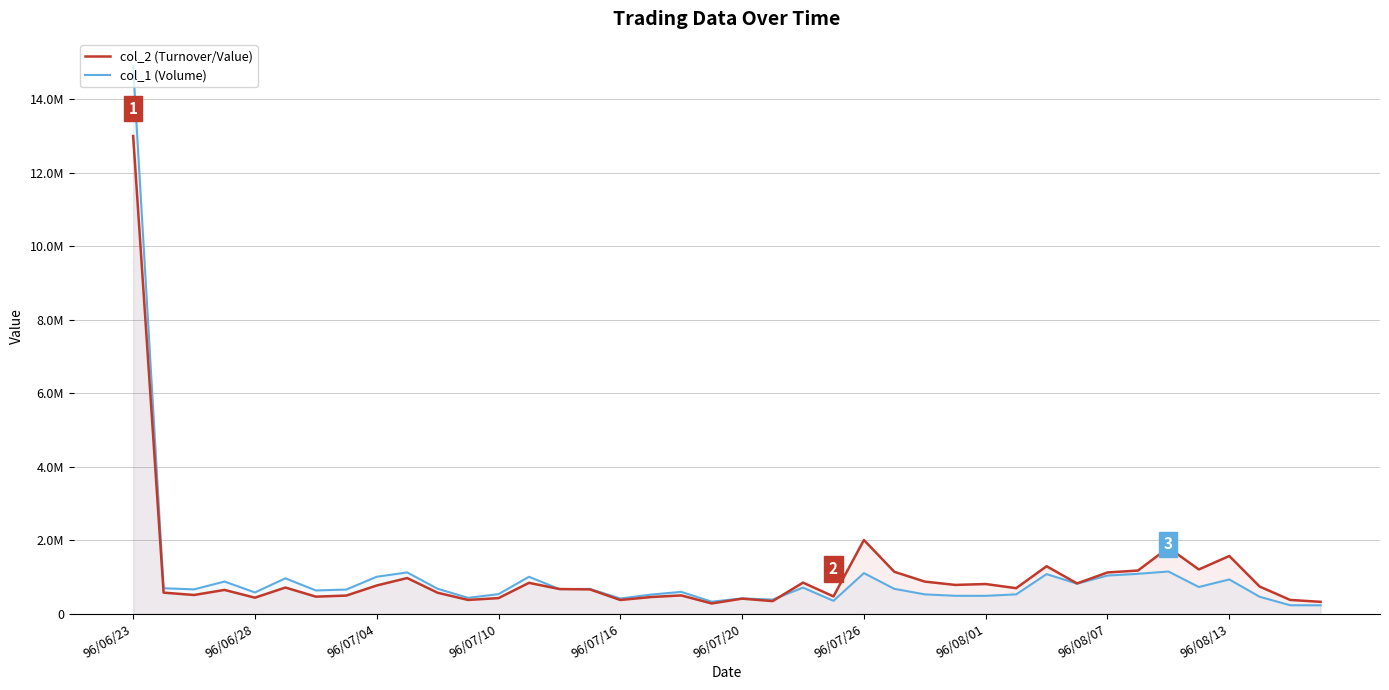

Which series has the largest total across all categories?

col_2 (Turnover/Value)